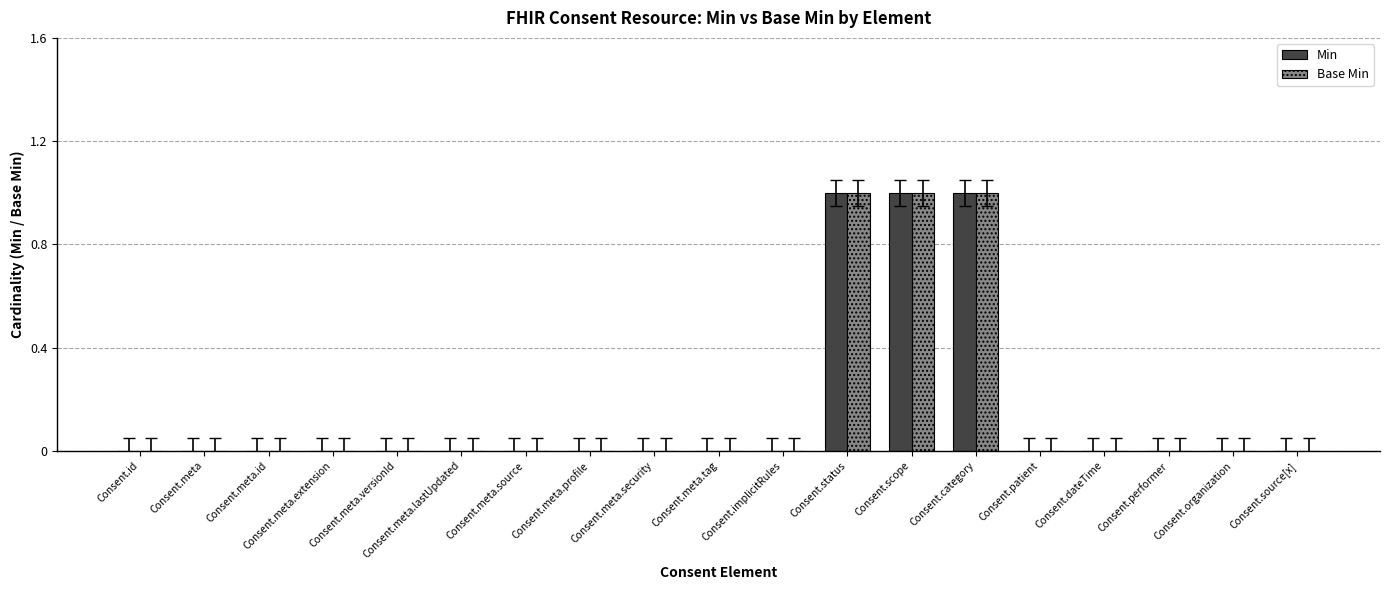

The value of Min at Consent.meta.lastUpdated is -1. True or false?

False